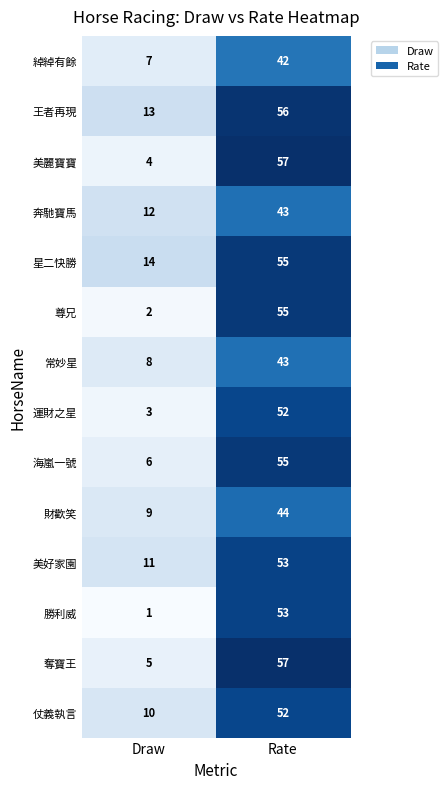

Reading right to left, what are all the values shown in this chart?

綽綽有餘: 42	7
王者再現: 56	13
美麗寶寶: 57	4
奔馳寶馬: 43	12
星二快勝: 55	14
尊兄: 55	2
常妙星: 43	8
運財之星: 52	3
海嵐一號: 55	6
財歡笑: 44	9
美好家園: 53	11
勝利威: 53	1
奪寶王: 57	5
仗義執言: 52	10